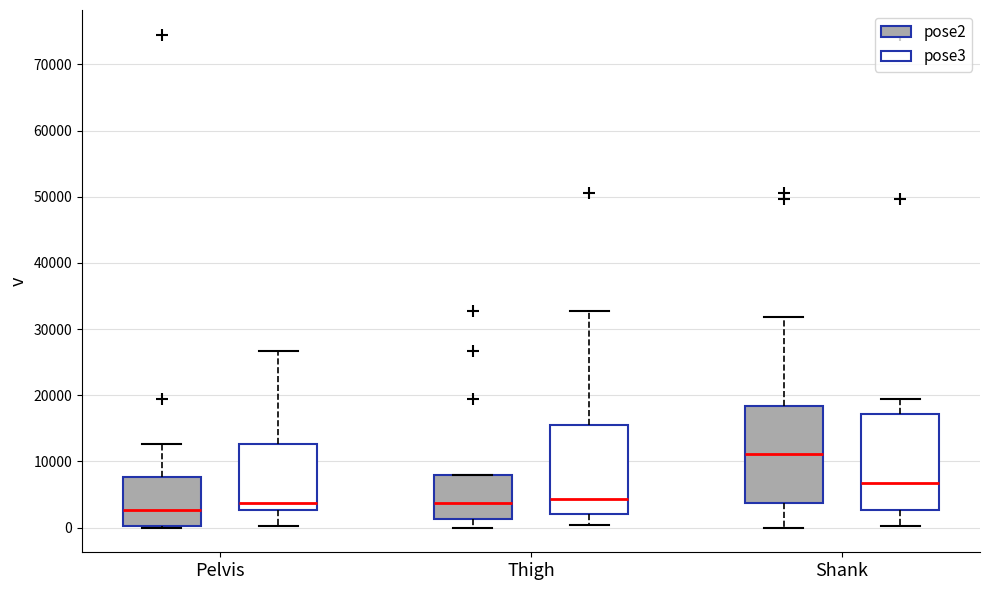

Reading left to right, transcribe this box plot: for each box, give where its median line is, the range the box spans, and where its two whiskers end, as read against the y-axis. The values are not printed on the chart, so give them approximately, as read against the axis.

Pelvis (pose2): median 3000, box 0 to 8000, whiskers 0 to 13000
Pelvis (pose3): median 4000, box 3000 to 13000, whiskers 0 to 27000
Thigh (pose2): median 4000, box 1000 to 8000, whiskers 0 to 8000
Thigh (pose3): median 4000, box 2000 to 16000, whiskers 0 to 33000
Shank (pose2): median 11000, box 4000 to 18000, whiskers 0 to 32000
Shank (pose3): median 7000, box 3000 to 17000, whiskers 0 to 19000